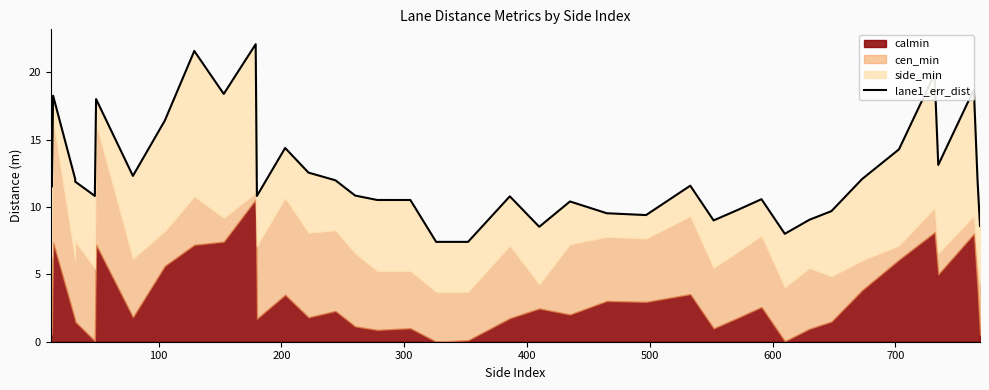

What is the difference between the maximum and minimum values?

14.7